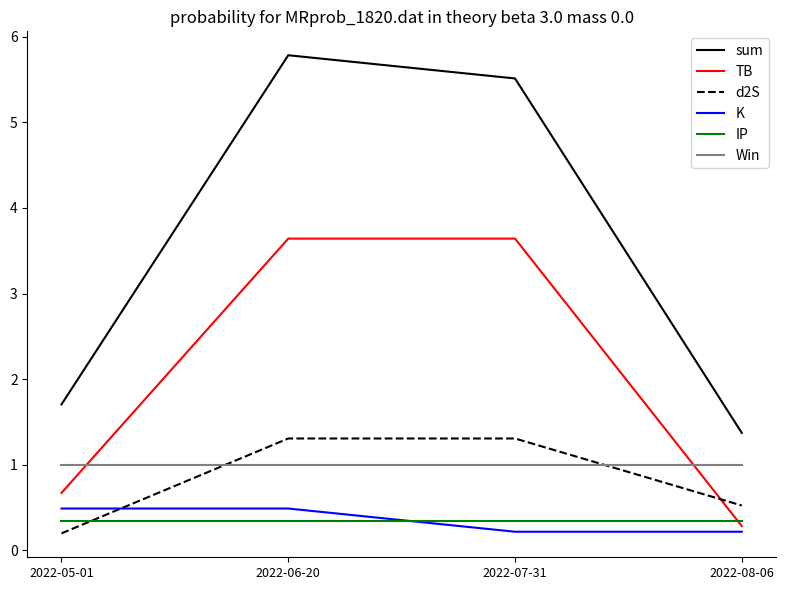

At which label does d2S first exceed 1?

2022-06-20